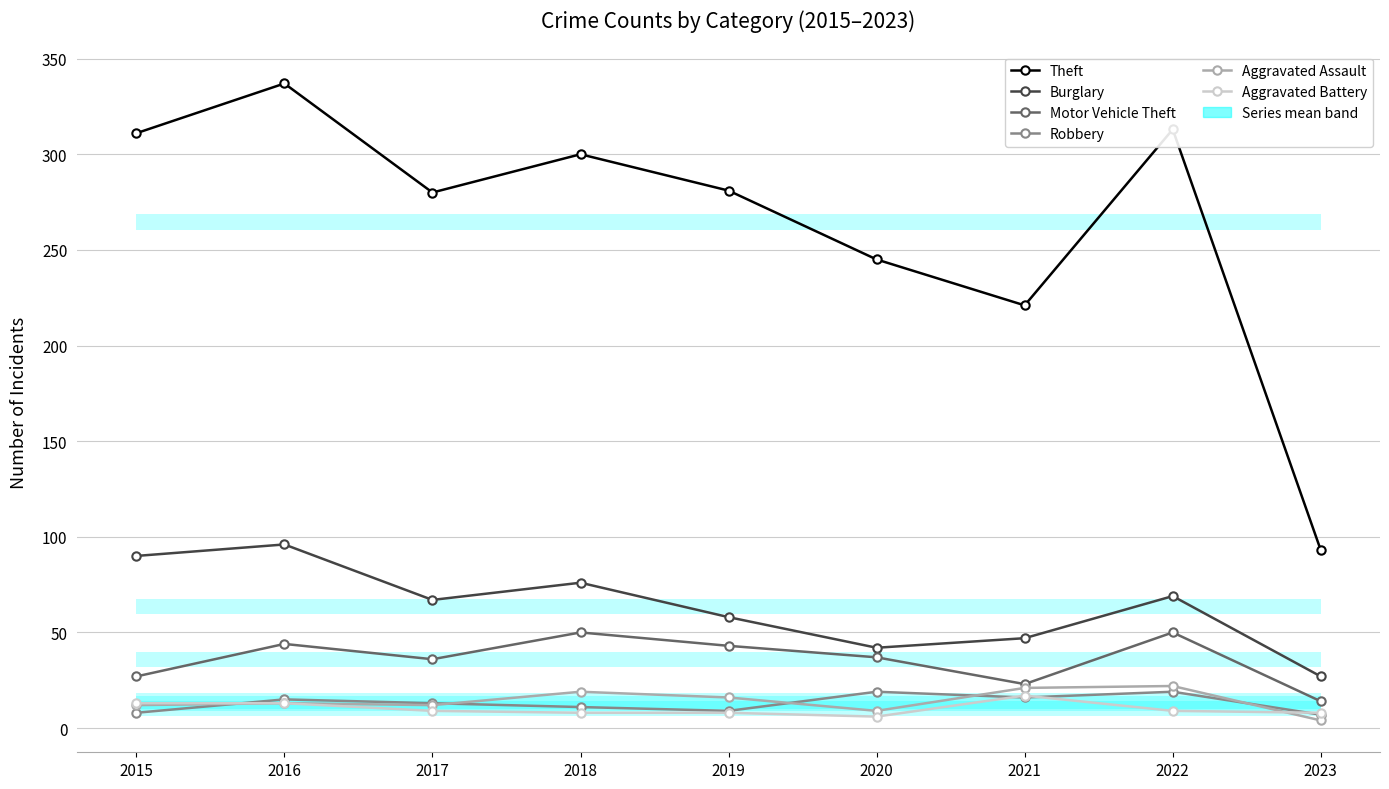

True or false: Burglary and Aggravated Battery intersect in this chart.

False